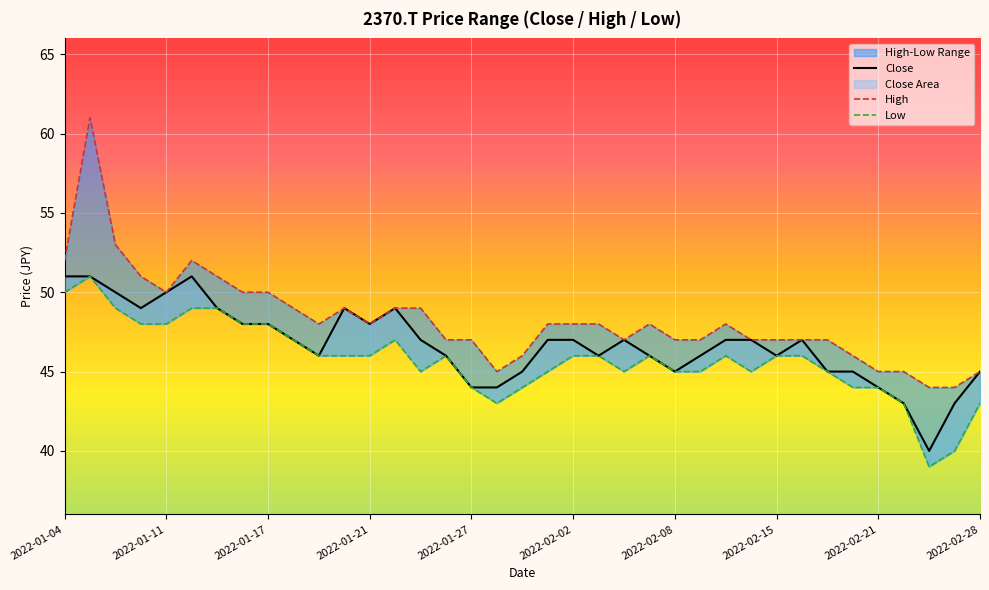

At which category is the sum across all series the highest?

2022-01-05